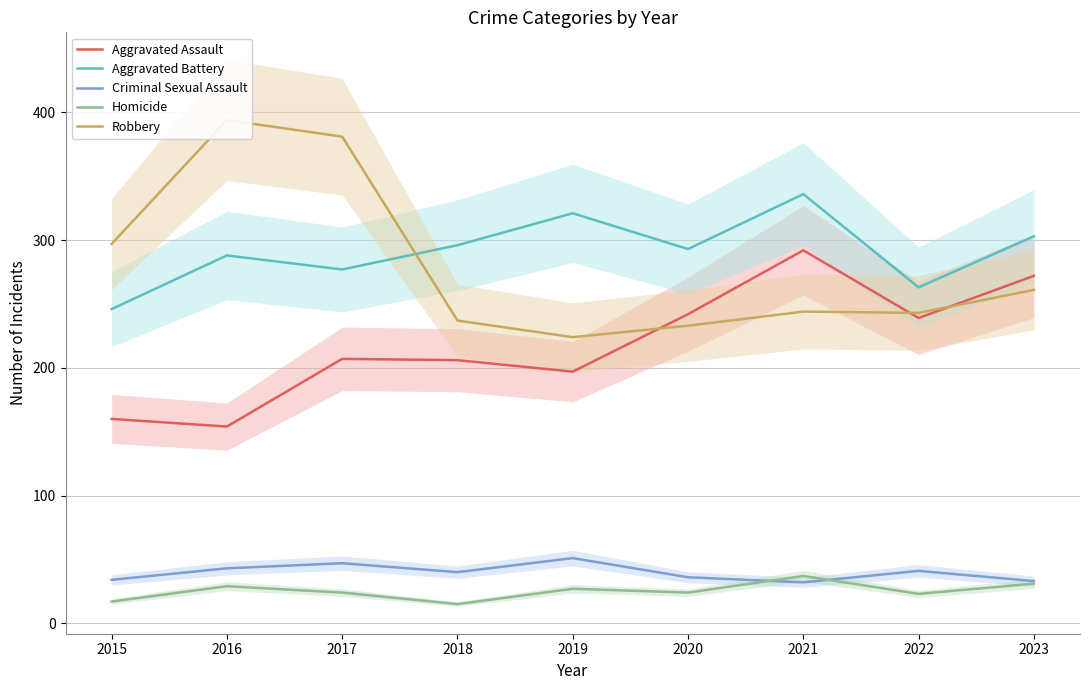

What value does the Aggravated Battery series have at 2016?

288